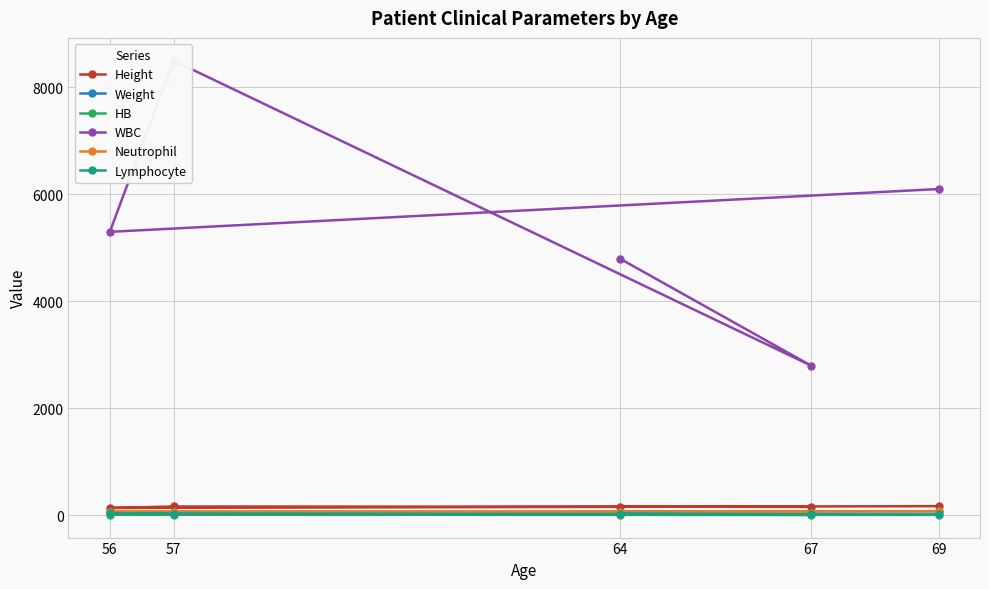

Is it true that Weight equals 70.5 at 57?

True